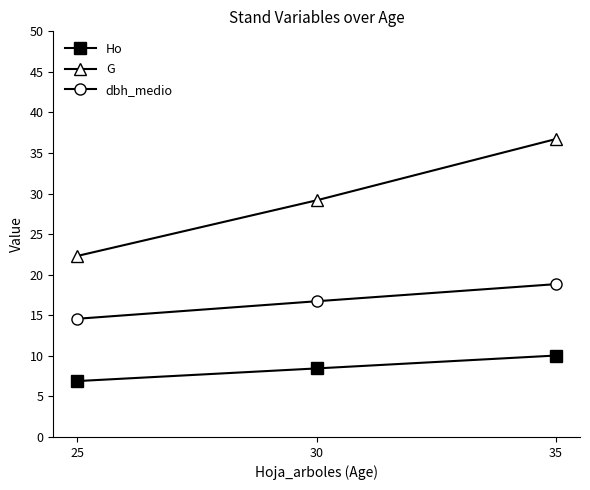

True or false: dbh_medio has a value of 18.8 at 35.

True